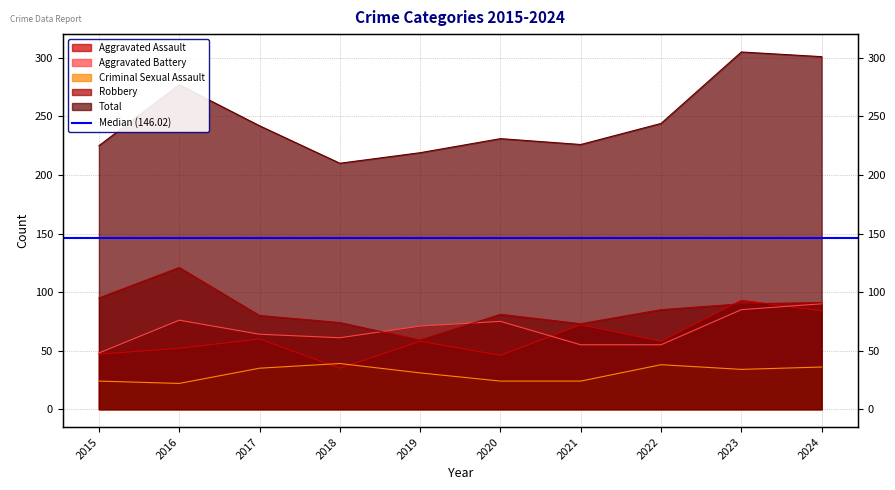

Reading left to right, what are all the values shown in this chart?

Aggravated Assault: 47	52	60	35	58	46	72	58	93	84
Aggravated Battery: 48	76	64	61	71	75	55	55	85	90
Criminal Sexual Assault: 24	22	35	39	31	24	24	38	34	36
Robbery: 95	121	80	74	59	81	73	85	90	91
Total: 225	277	242	210	219	231	226	244	305	301